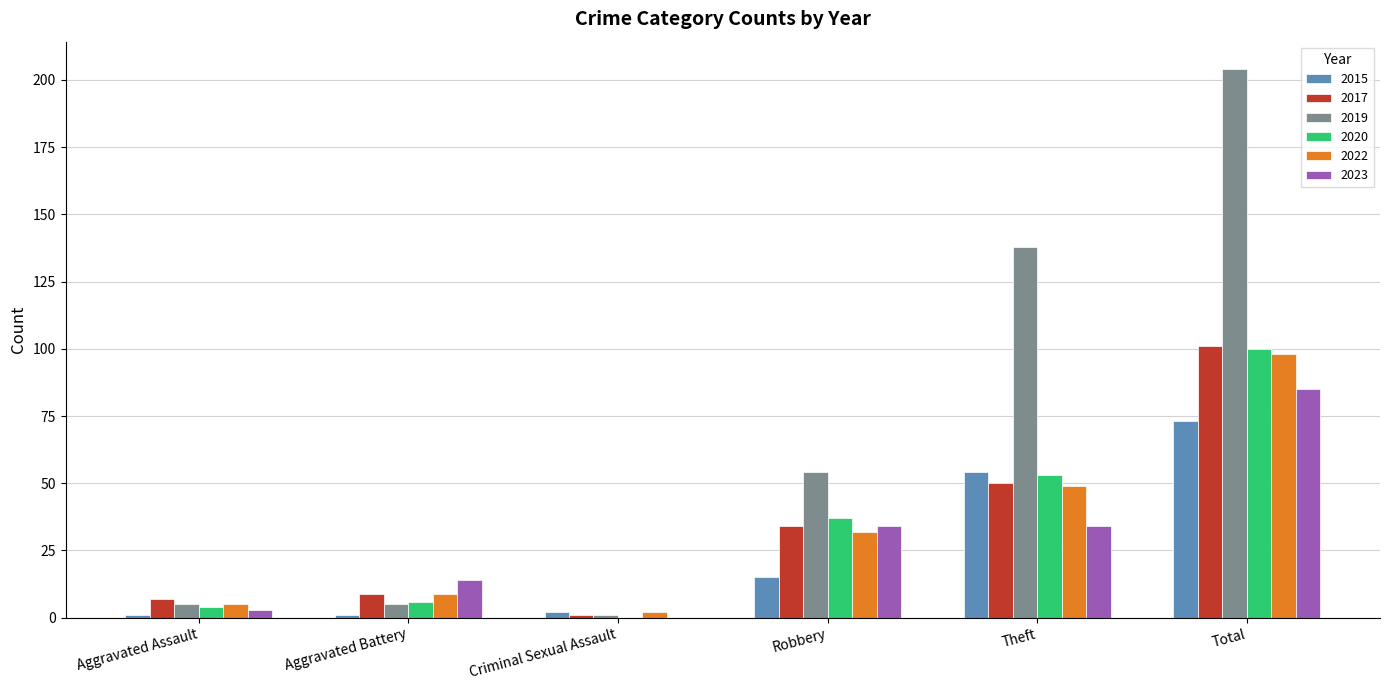

The 2023 series shows 5 at Aggravated Battery. True or false?

False